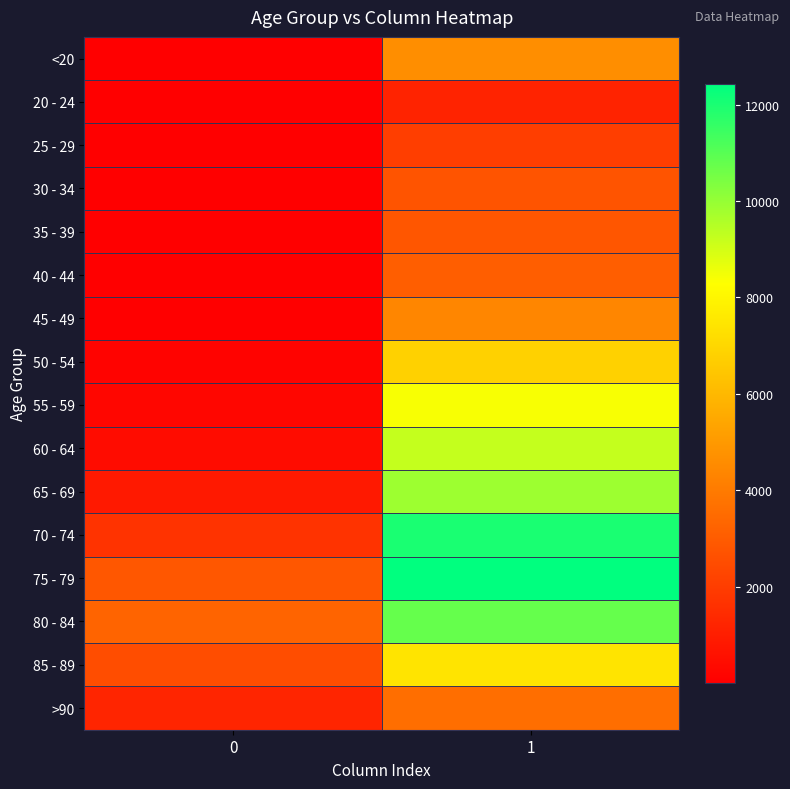

Reading left to right, transcribe all the data shown in this chart.

row_0: 0=18	1=4641
row_1: 0=4	1=1191
row_2: 0=3	1=2038
row_3: 0=17	1=2765
row_4: 0=18	1=2814
row_5: 0=24	1=3078
row_6: 0=47	1=4396
row_7: 0=126	1=6803
row_8: 0=227	1=8400
row_9: 0=426	1=9236
row_10: 0=850	1=9883
row_11: 0=1690	1=12018
row_12: 0=2848	1=12434
row_13: 0=3273	1=10764
row_14: 0=2548	1=7417
row_15: 0=1224	1=3604